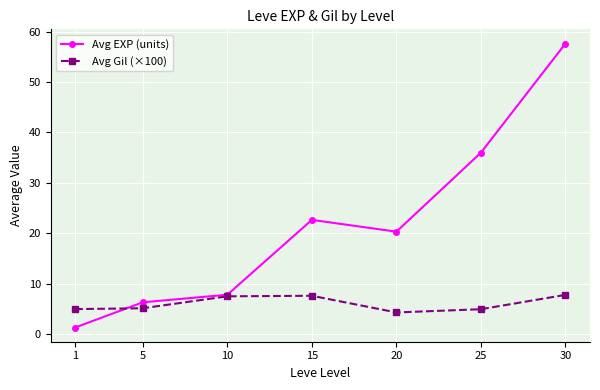

List the series in order of their peak value, highest first.

Avg EXP (units), Avg Gil (×100)